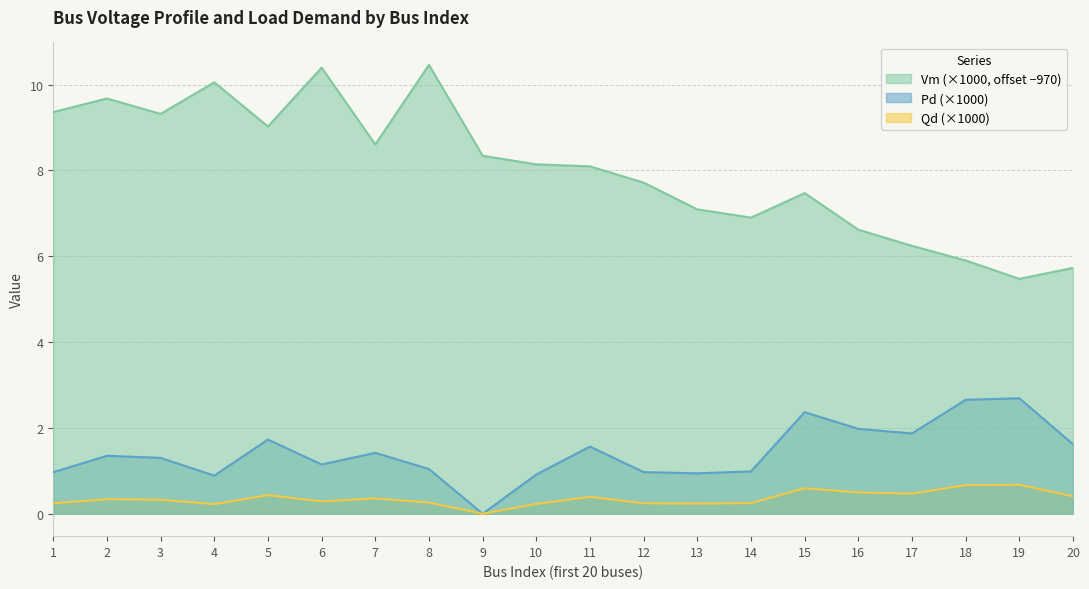

What value does the Pd_scaled series have at 18?

2.7